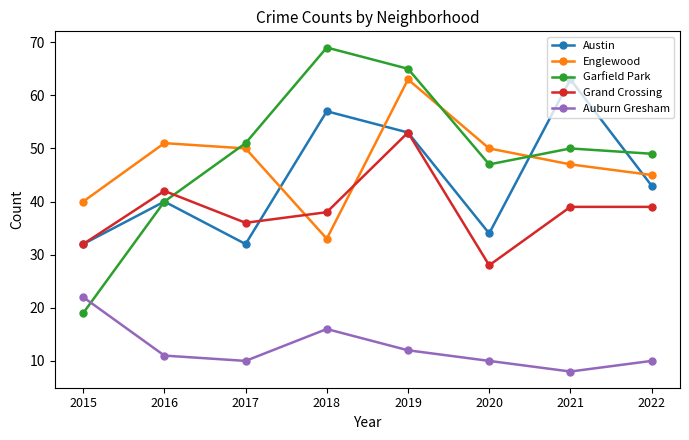

What is the spread (max minus min) of values at 2021?

55